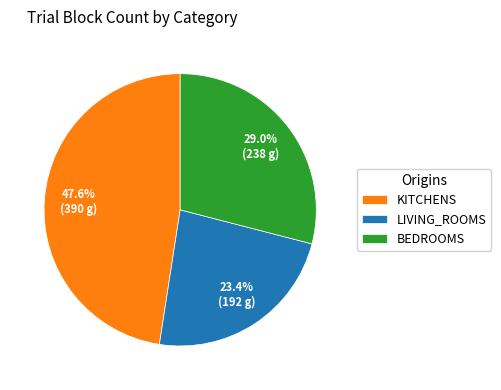

Between KITCHENS and BEDROOMS, which is larger?

KITCHENS